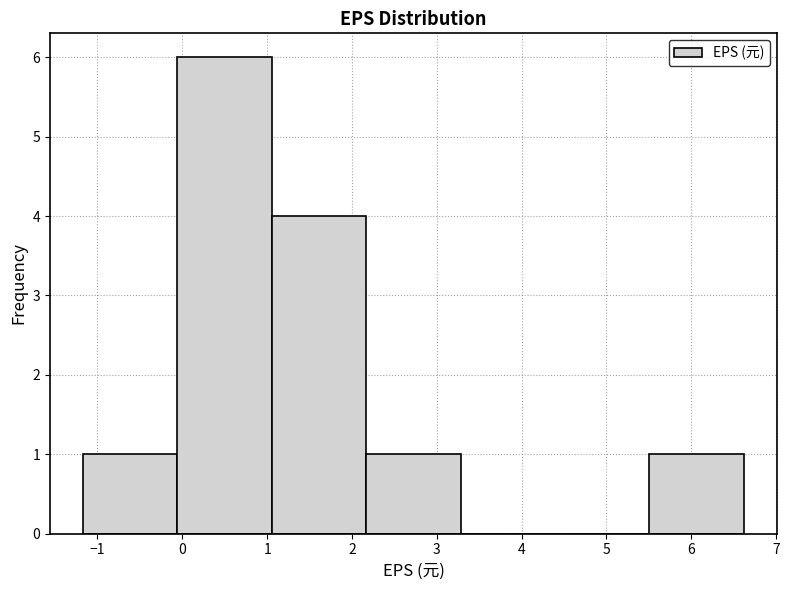

What is the height of the bar covering -1.2 to -0.1 on the x-axis? Neither the bar edges nor the heights are printed on the chart, so give them approximately, as read against the axes.

1